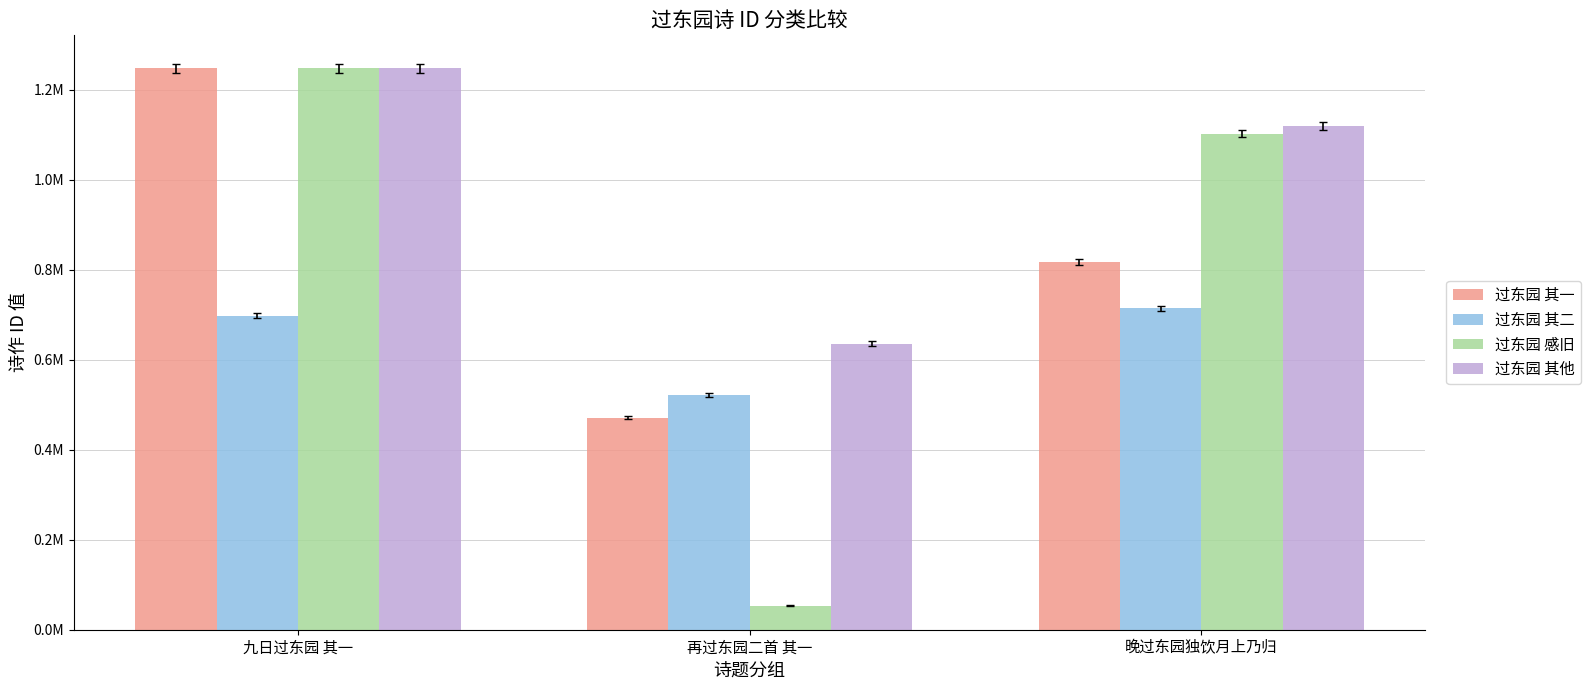

What position from the left is 再过东园二首 其一?

2